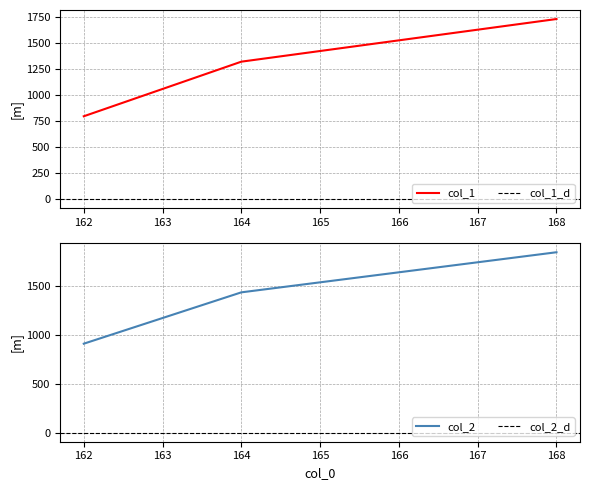

The value of col_2 at 168 is 1845. True or false?

True